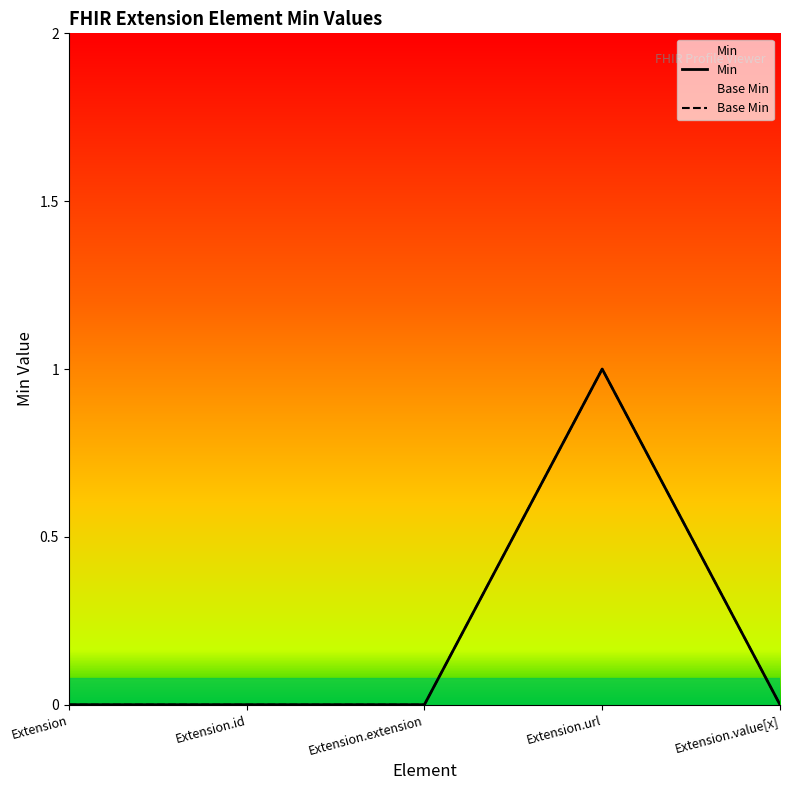

Reading left to right, list all the values displayed in this chart.

Base Min: 0	0	0	1	0
Min: 0	0	0	1	0